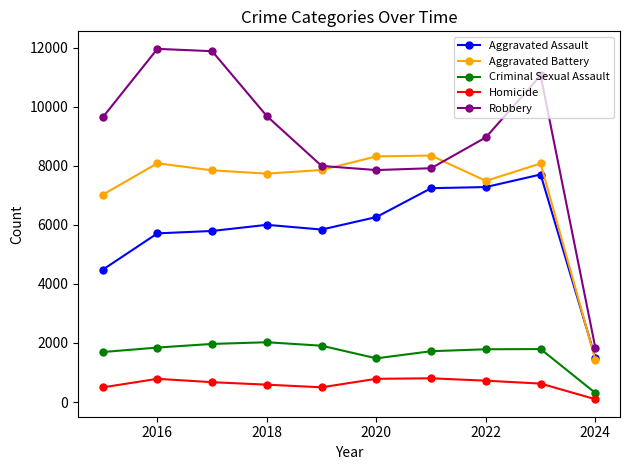

Which series has the widest spread of values?

Robbery